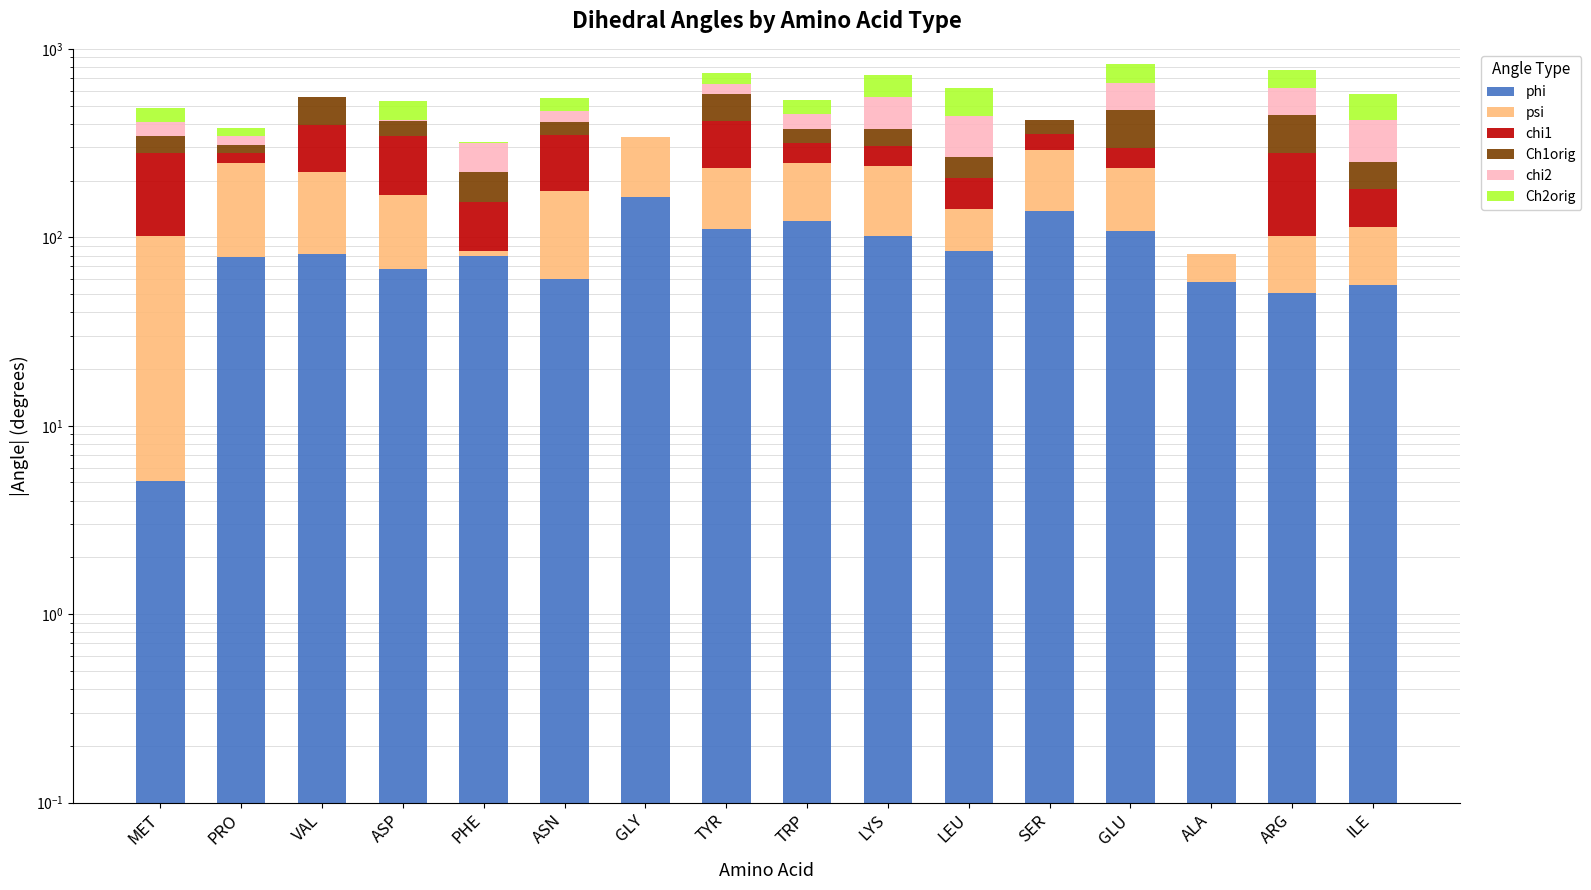

What is the label of the 10th bar from the right?

GLY